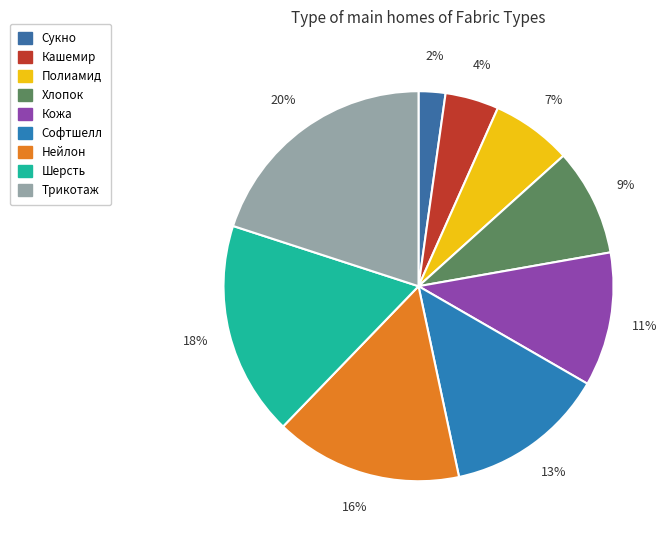

Does Хлопок account for over 50% of the chart?

No